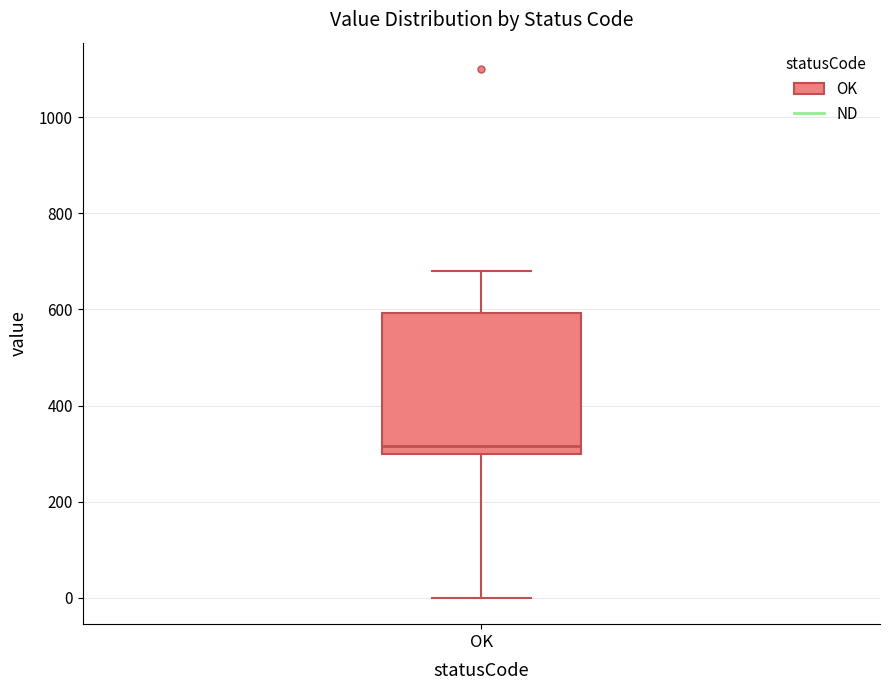

Transcribe this box plot: give where the median line is, the range the box spans, and where the two whiskers end, as read against the y-axis. The values are not printed on the chart, so give them approximately, as read against the axis.

median 320, box 300 to 600, whiskers 0 to 680